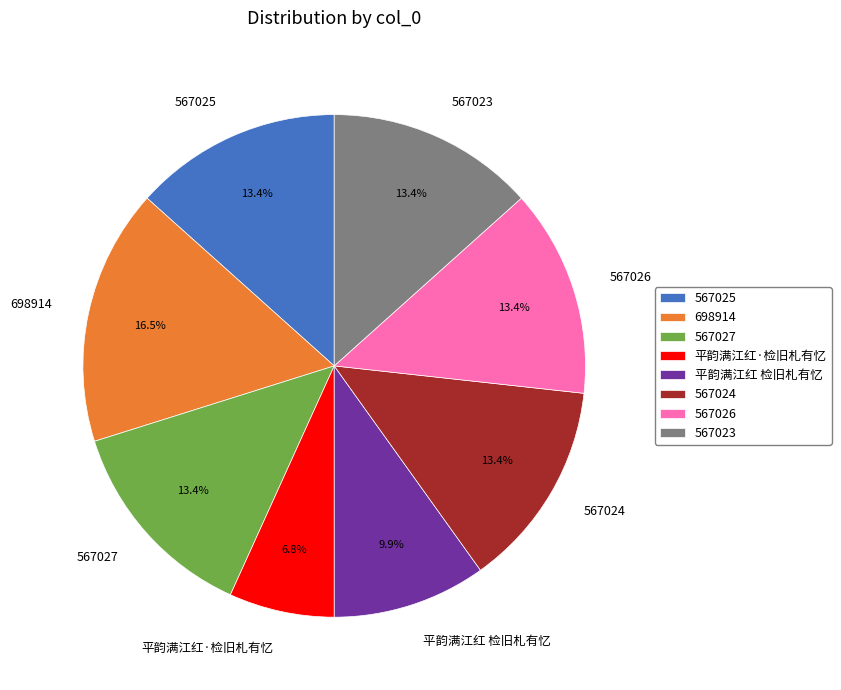

The 平韵满江红·检旧札有忆 slice represents 7% of the pie. True or false?

True